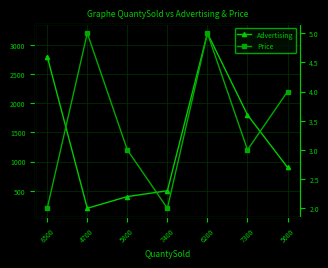

True or false: Price and Advertising cross at least once.

False